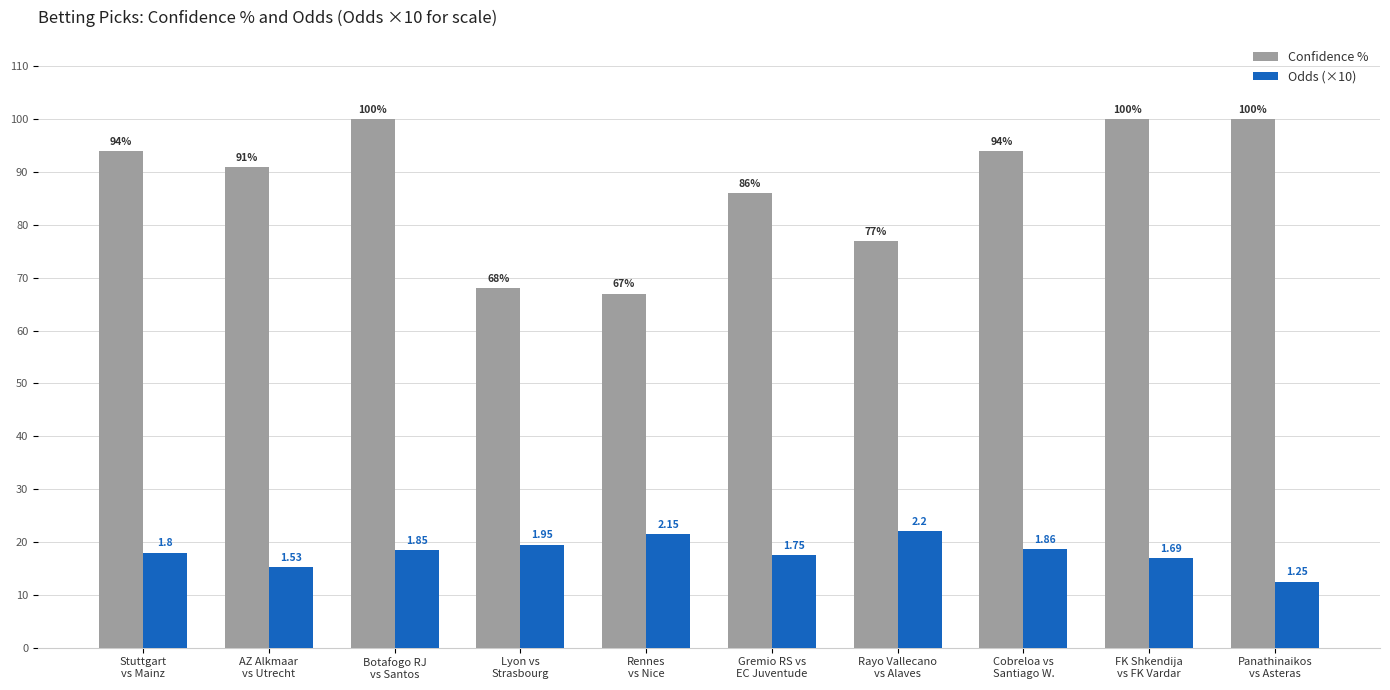

The Confidence % series shows 30.9 at Stuttgart
vs Mainz. True or false?

False